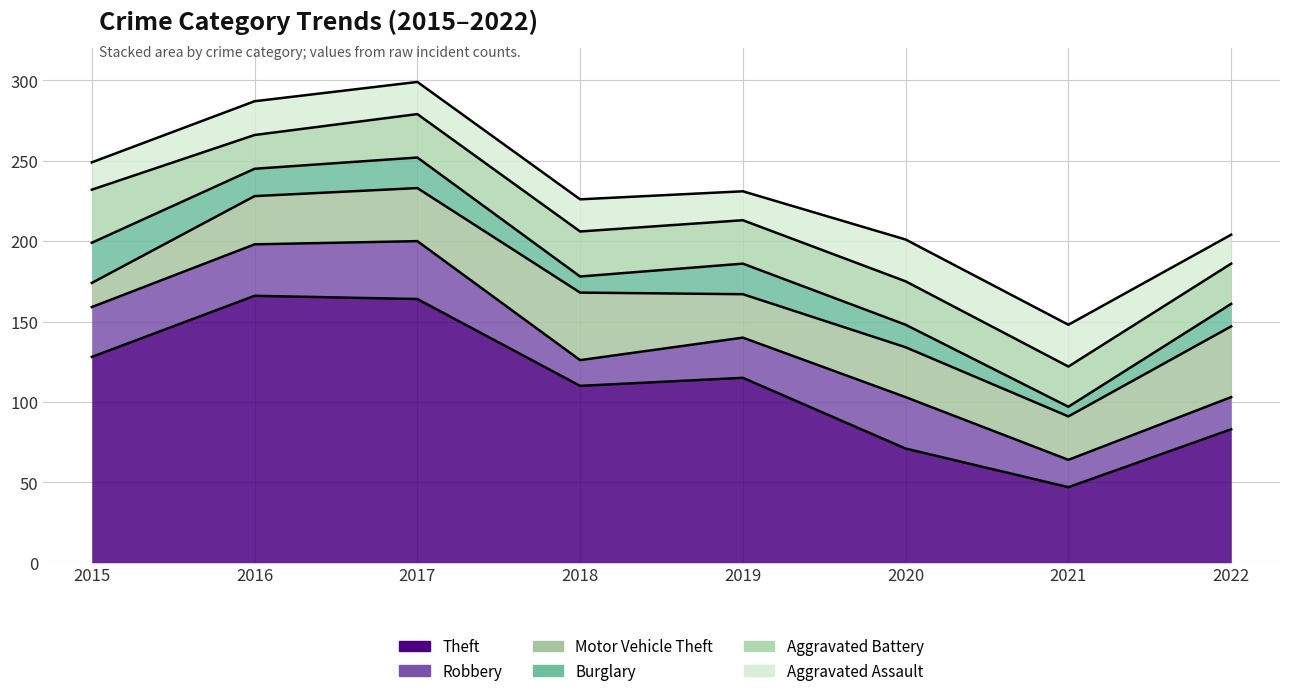

Which category has the highest value in the Burglary series?

2015